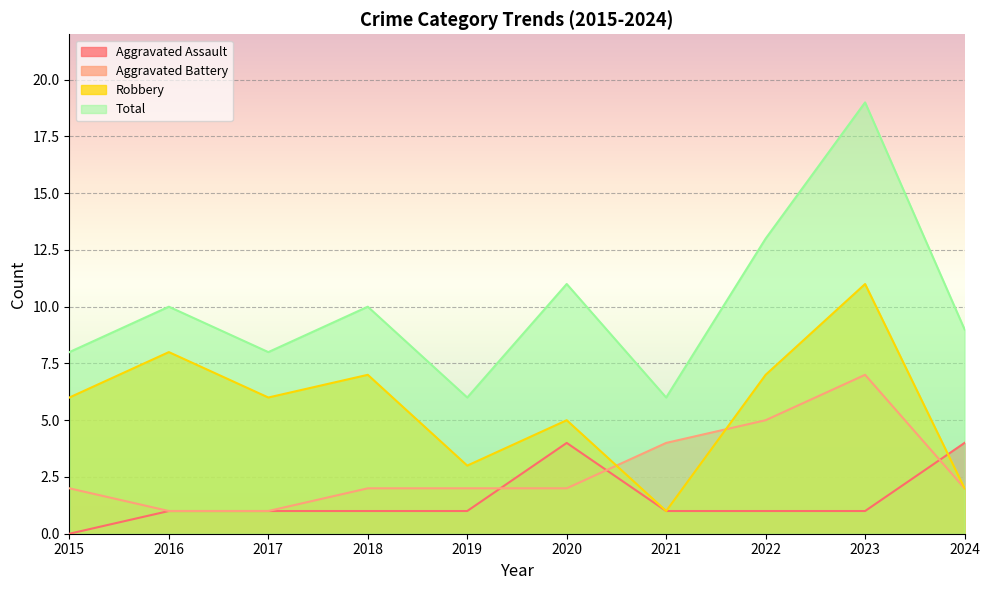

Is the value of Robbery at 2024 greater than the value of Aggravated Assault at 2015?

Yes